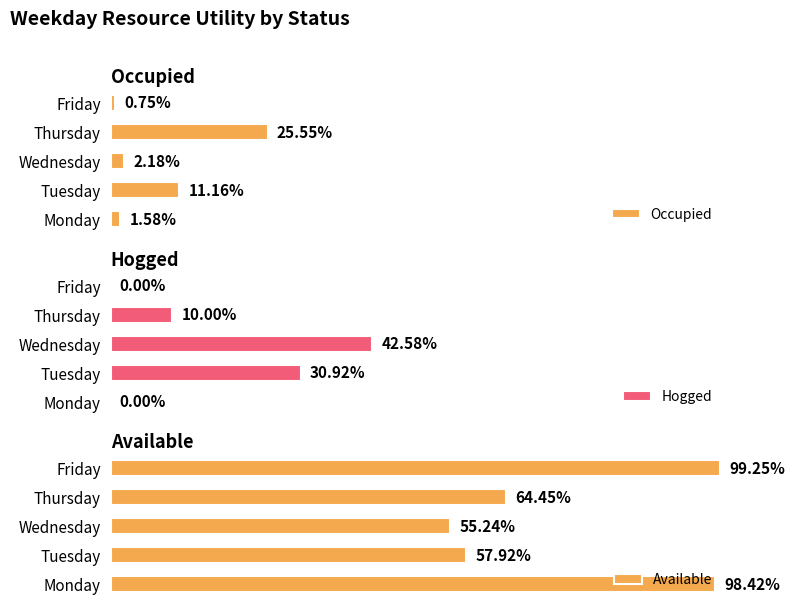

What are all the series names shown in the legend?

Occupied, Hogged, Available